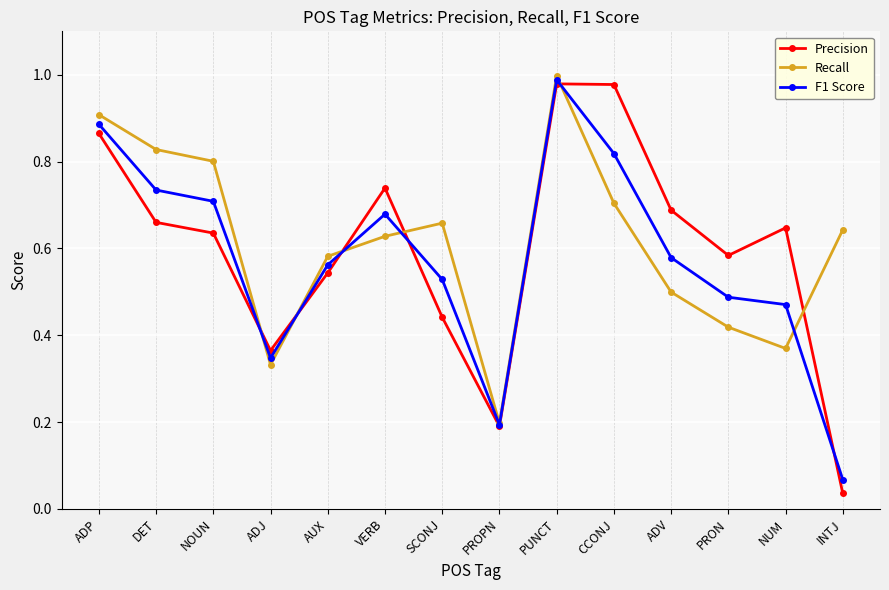

Is the value of Recall at ADJ greater than the value of Precision at NUM?

No